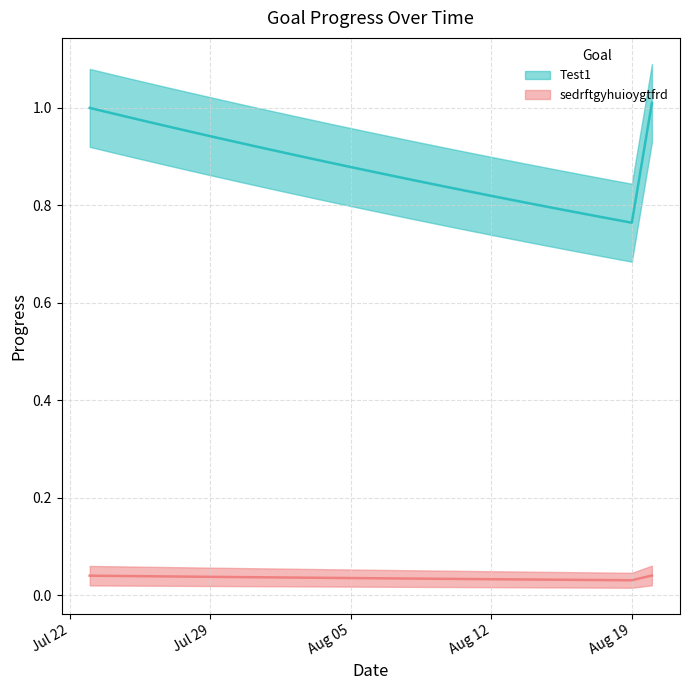

The value of Test1 at 2025-08-16 is 1.3. True or false?

False